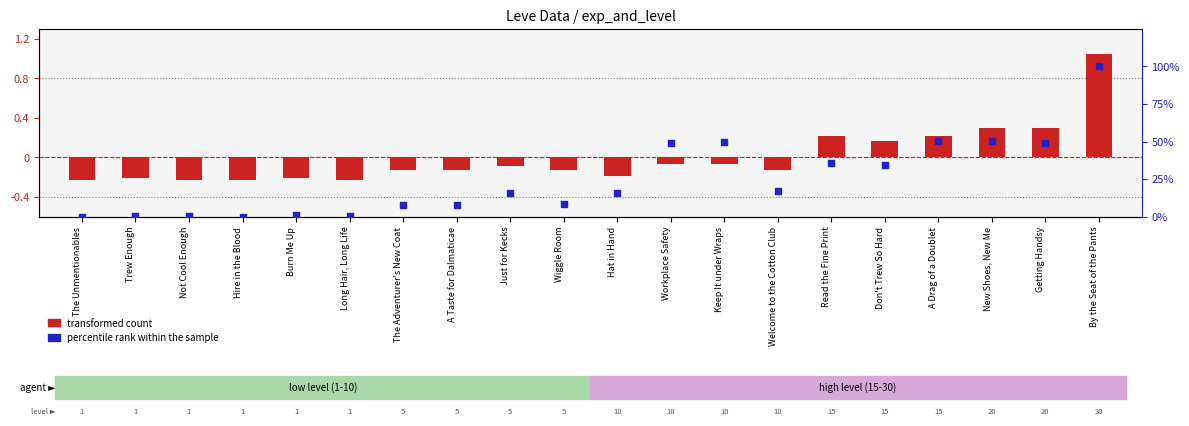

Which series contains the lowest Y value?

transformed count